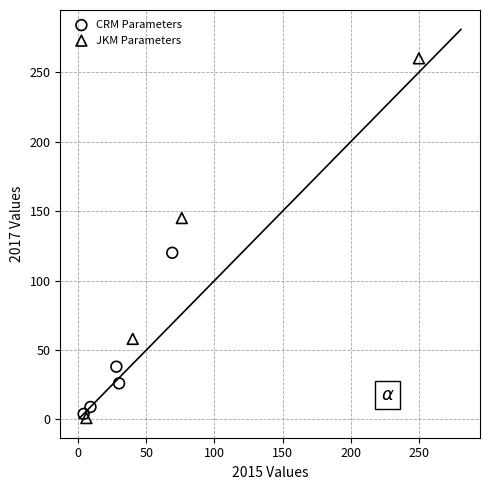

What are all the series names shown in the legend?

CRM Parameters, JKM Parameters